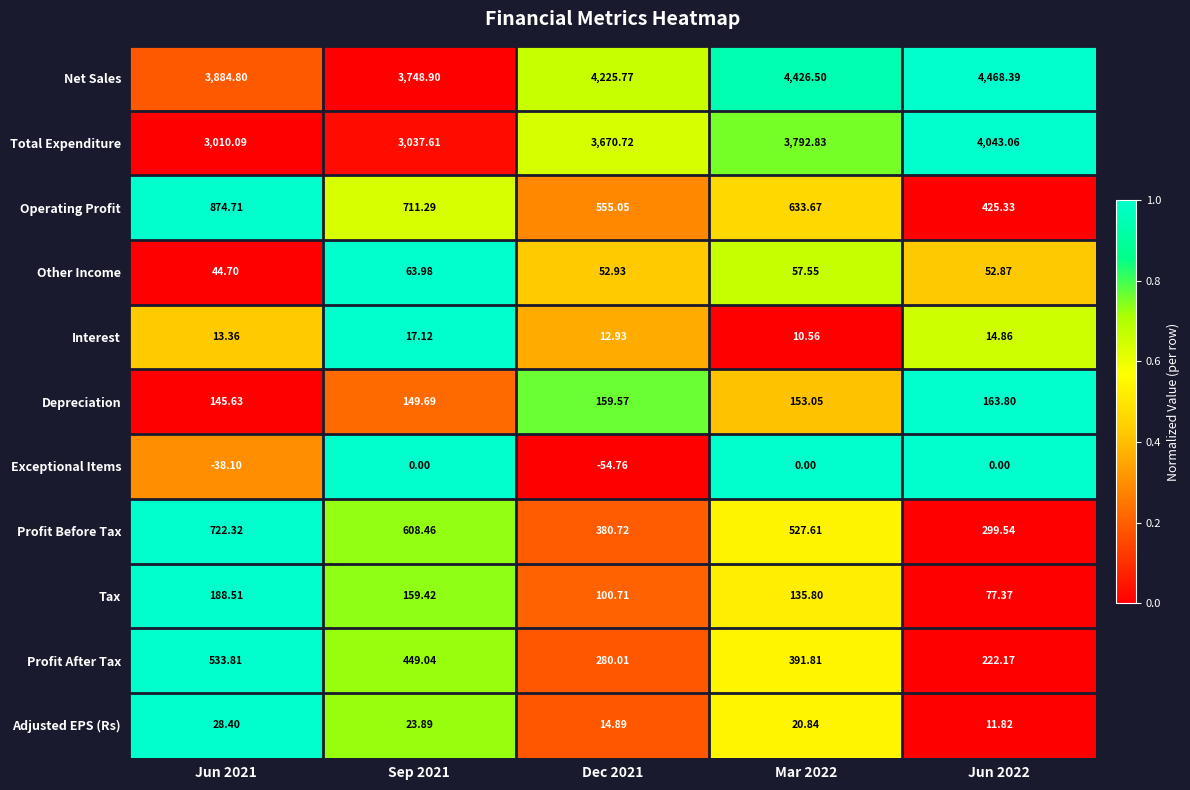

Rank the series at Jun 2021 from highest to lowest value.

Net Sales, Total Expenditure, Operating Profit, Profit Before Tax, Profit After Tax, Tax, Depreciation, Other Income, Adjusted EPS (Rs), Interest, Exceptional Items